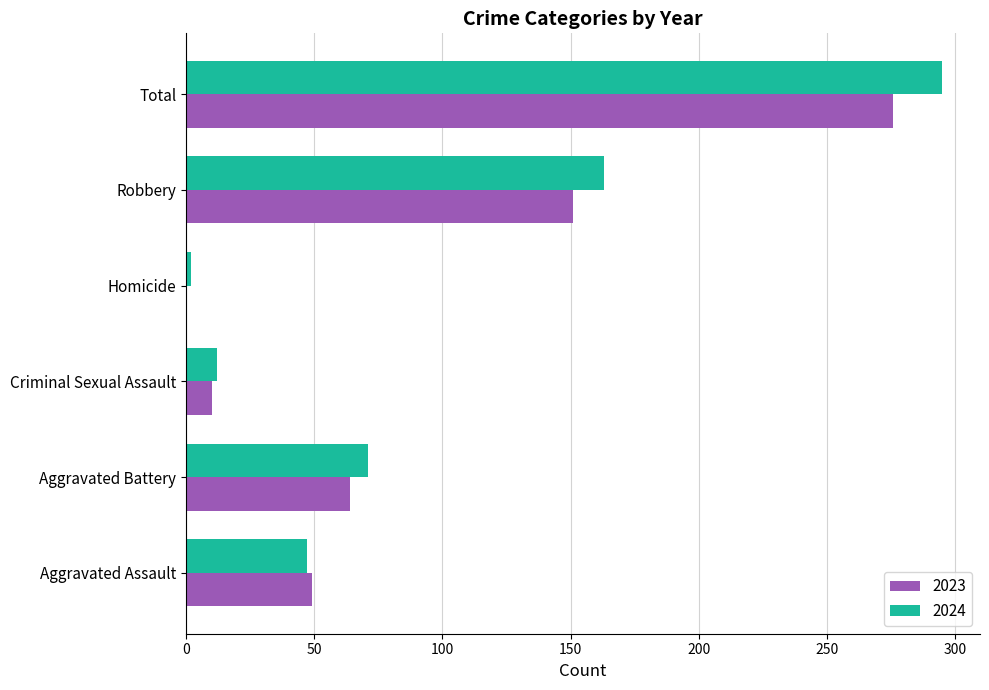

Read the 2023 value at Robbery.

151